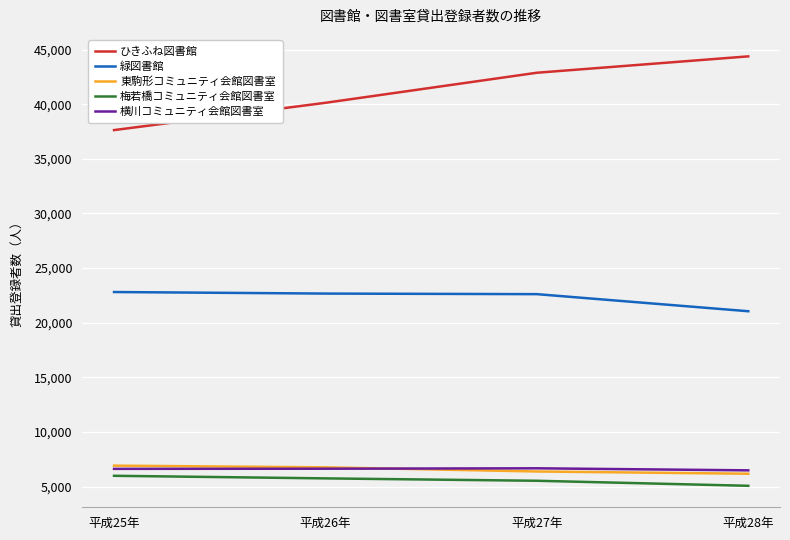

True or false: 東駒形コミュニティ会館図書室 and 緑図書館 cross at least once.

False